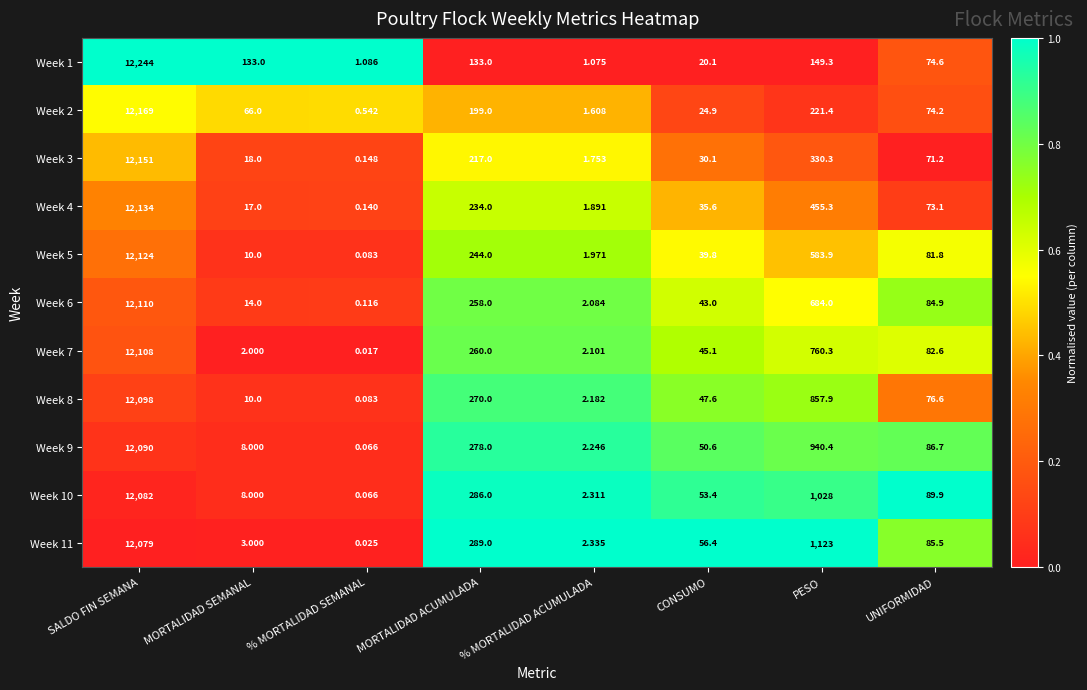

At how many categories does at least one series exceed 0?

8